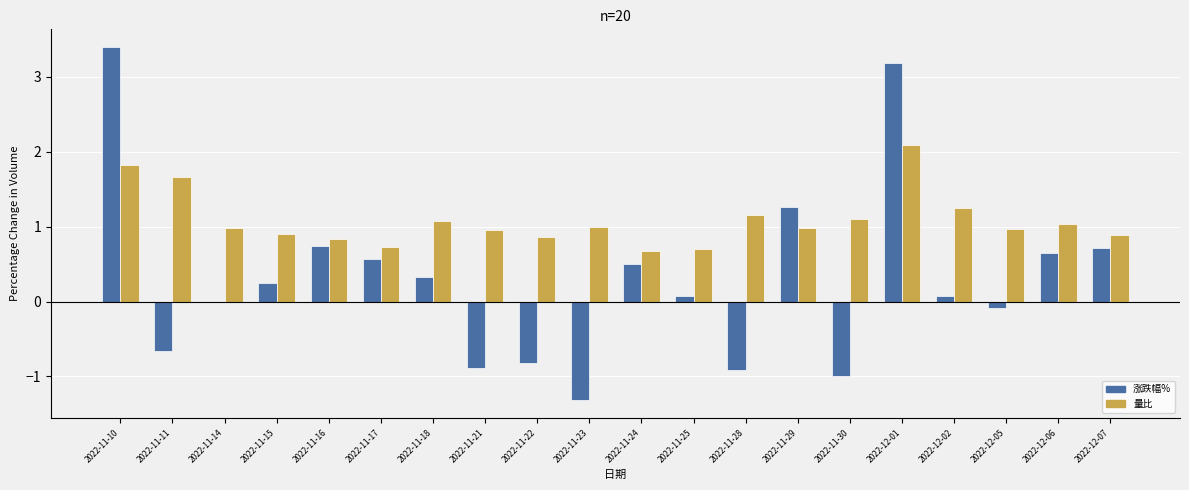

Which category has the highest value in the 涨跌幅% series?

2022-11-10